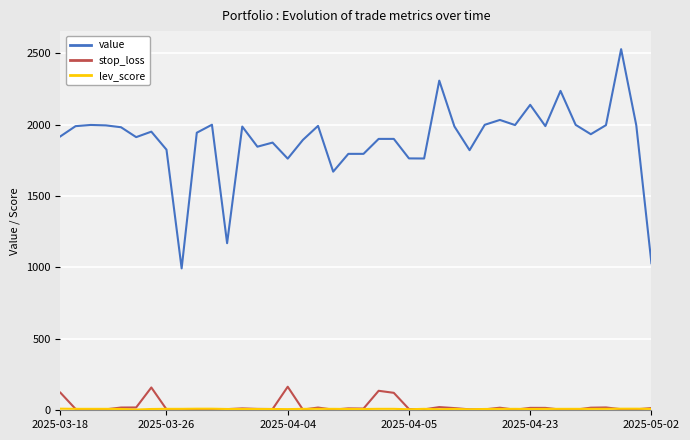

Which series has the largest total across all categories?

value